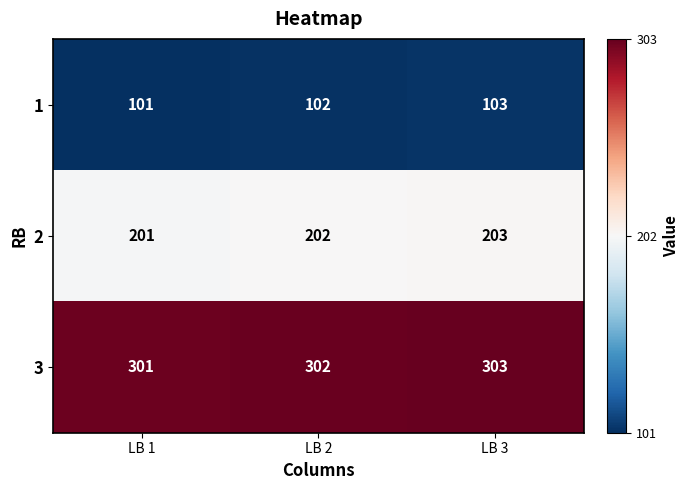

At which label does 3 reach its peak?

LB 3